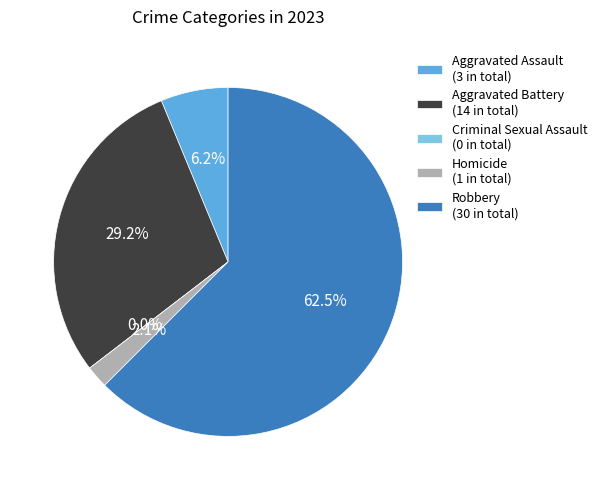

To the nearest percent, what is the average slice percentage?

20%